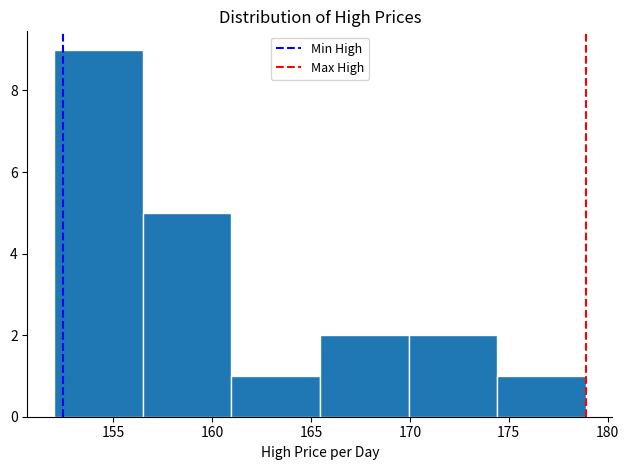

Reading left to right, transcribe this chart: for each bar, give the range it covers on the x-axis and its height. Neither the bar edges nor the heights are printed on the chart, so give them approximately, as read against the axes.

152.0 to 156.5: 9
156.5 to 161.0: 5
161.0 to 165.5: 1
165.5 to 170.0: 2
170.0 to 174.5: 2
174.5 to 179.0: 1